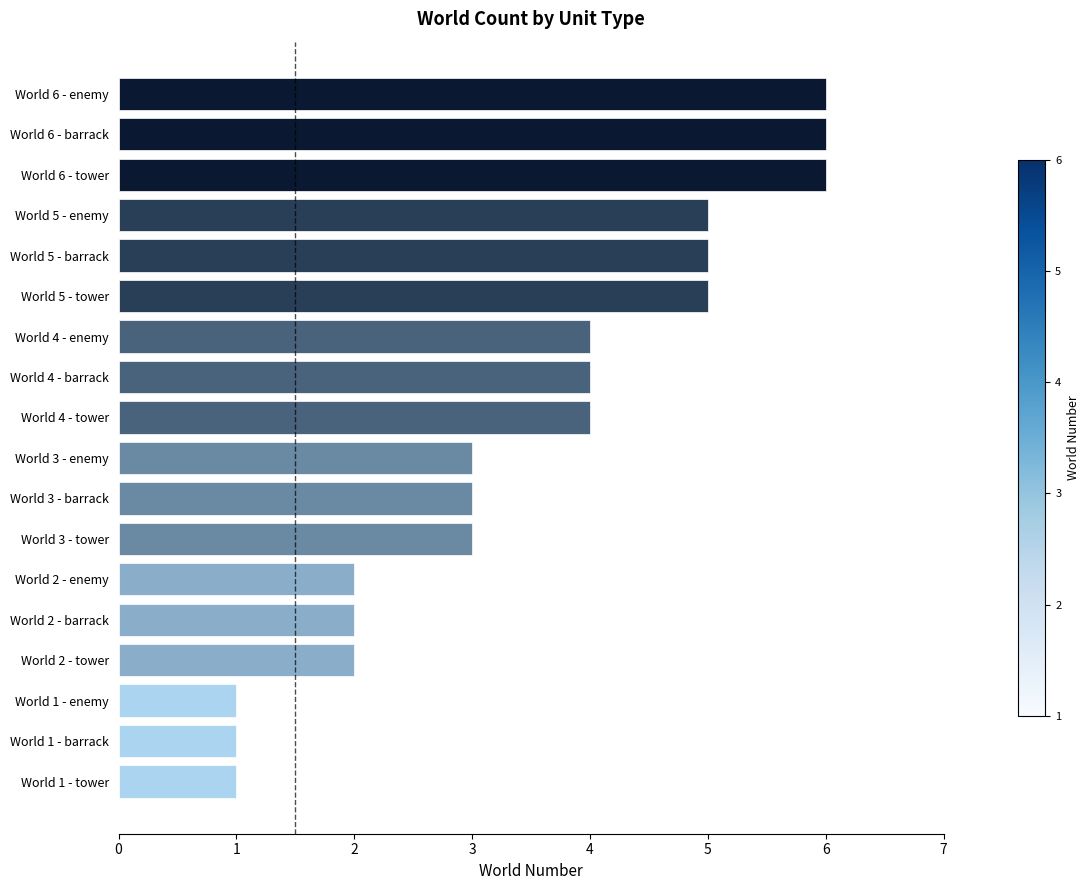

What is the maximum value shown in the chart?

6